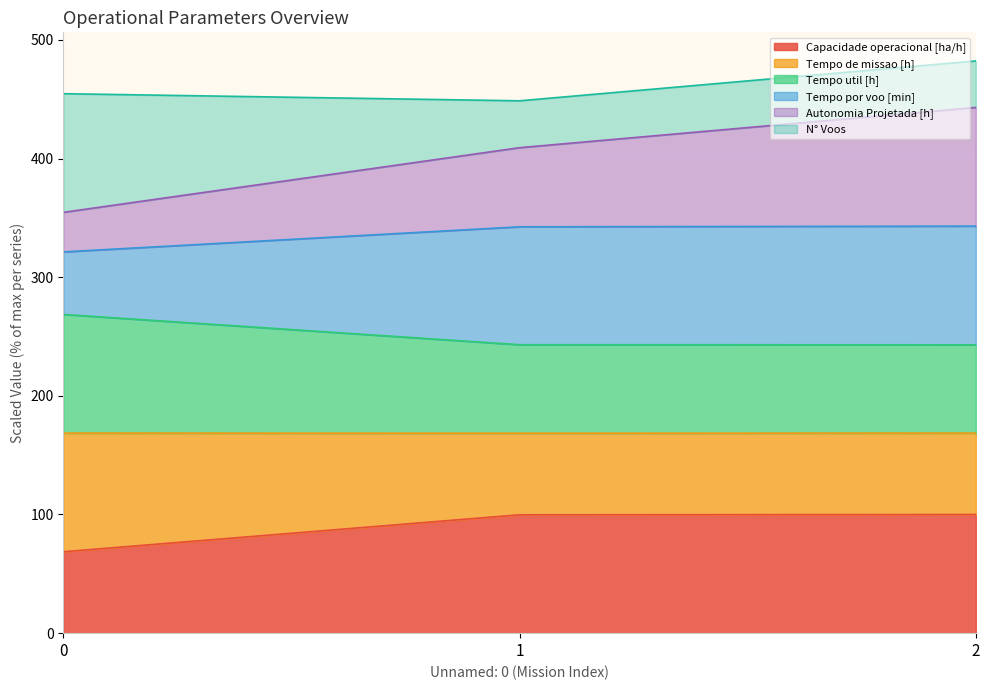

What is the highest value of the Capacidade operacional [ha/h] series?

100.0